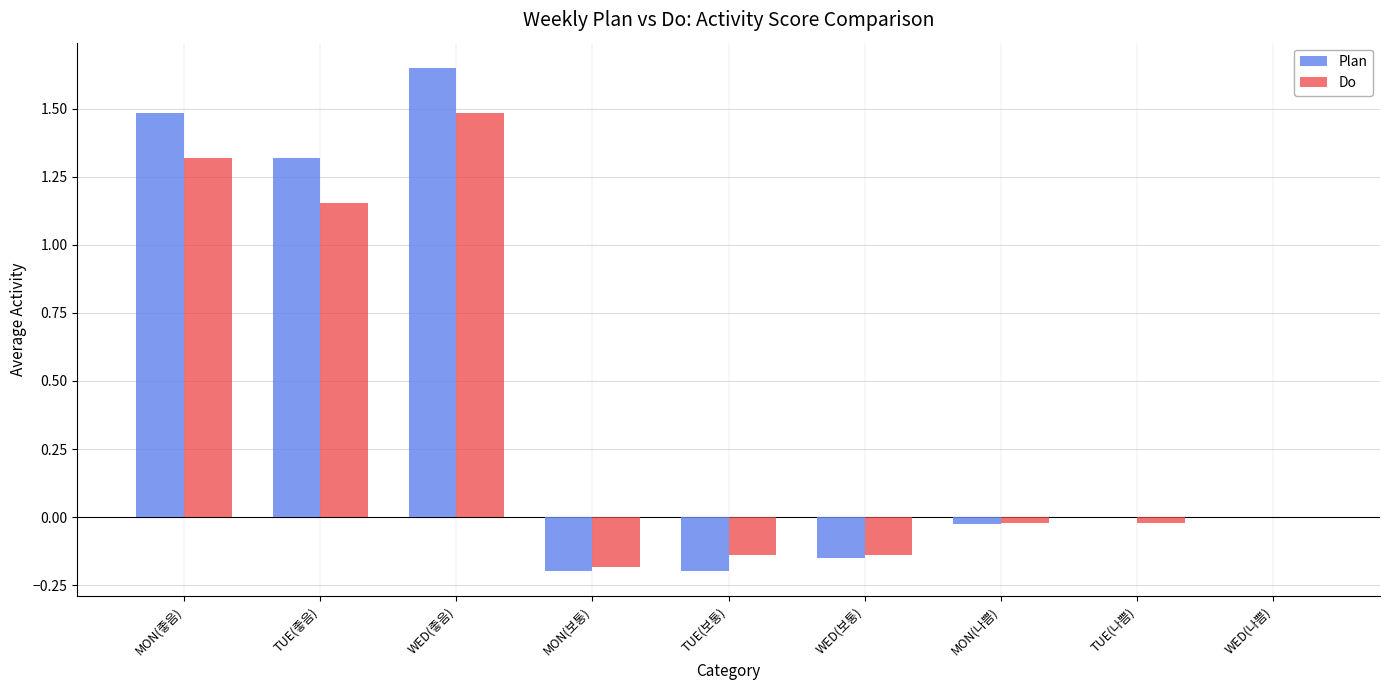

Is the value of Do at MON(보통) greater than the value of Plan at MON(좋음)?

No